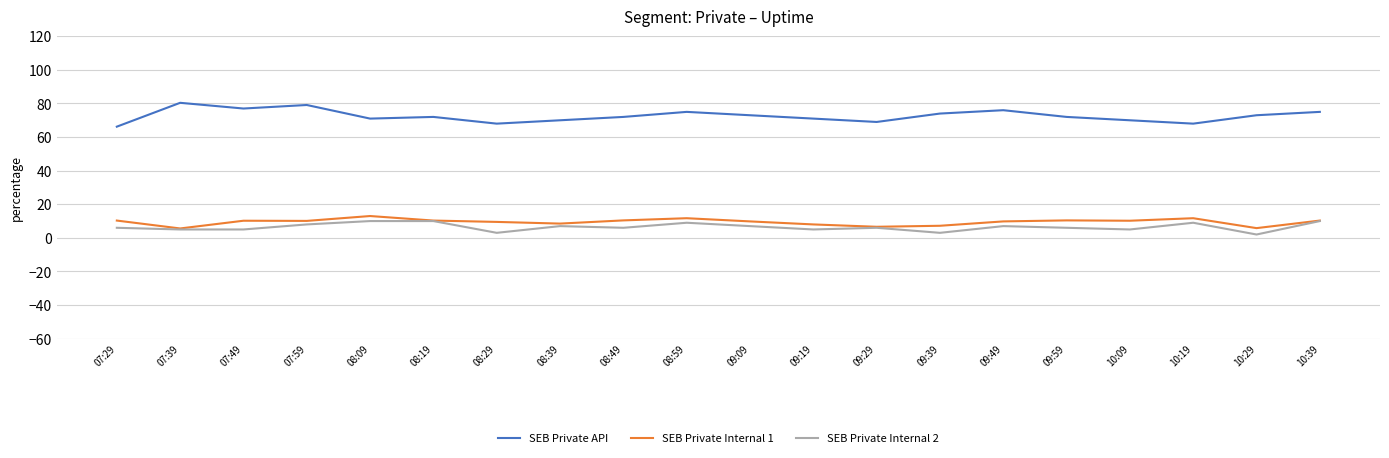

Which series has the widest spread of values?

SEB Private API